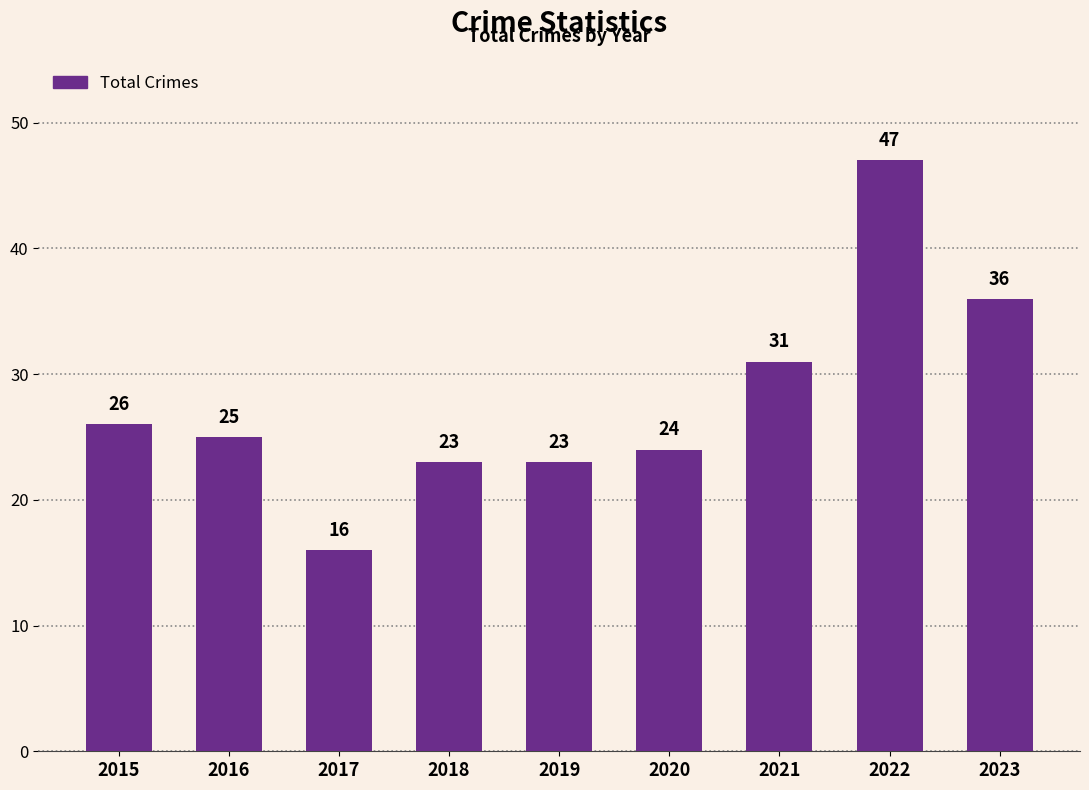

Reading left to right, what are all the values shown in this chart?

2015=26	2016=25	2017=16	2018=23	2019=23	2020=24	2021=31	2022=47	2023=36